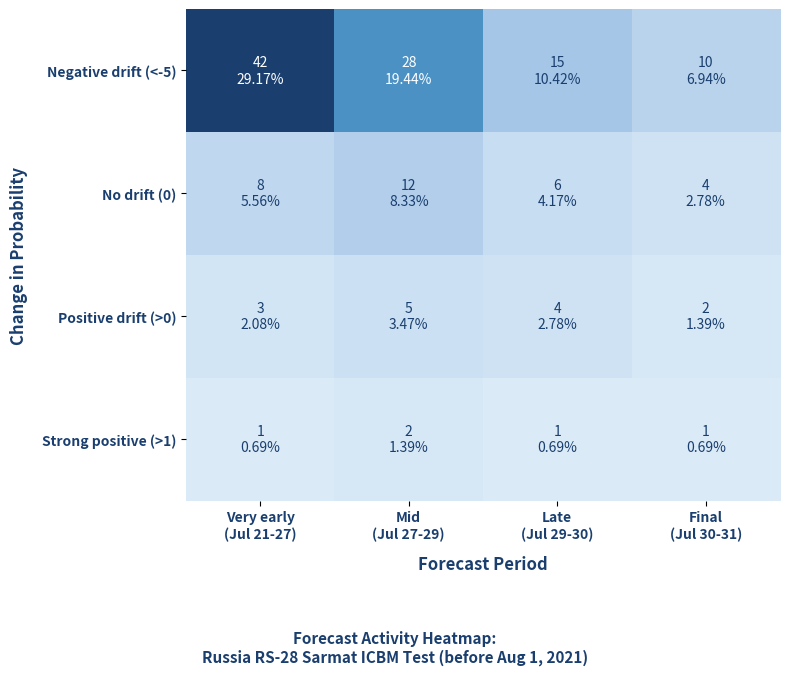

What is the difference between the highest and lowest values at Mid
(Jul 27-29)?

26